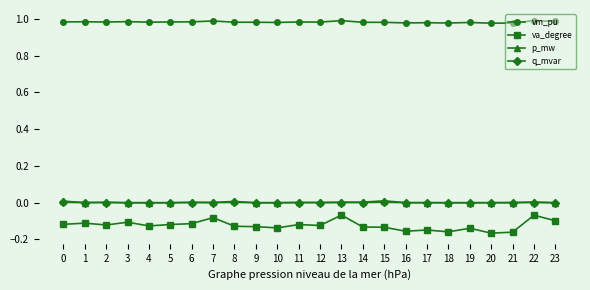

How many lines are shown in the chart?

4